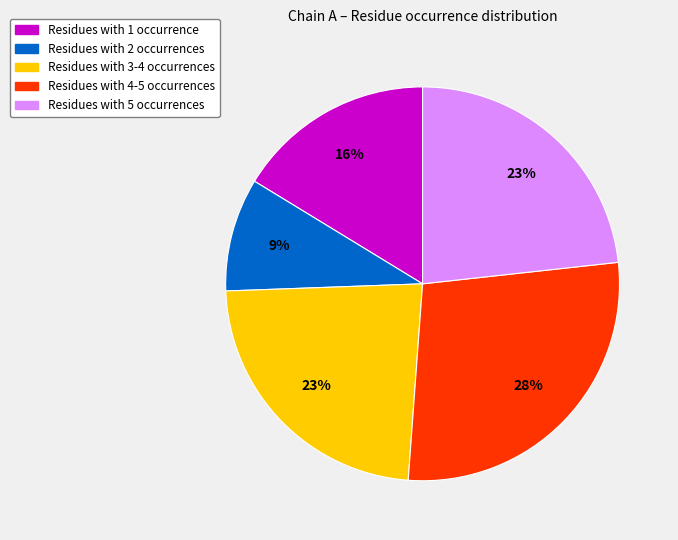

To the nearest percent, what is the difference between the largest and smallest slice percentages?

19%